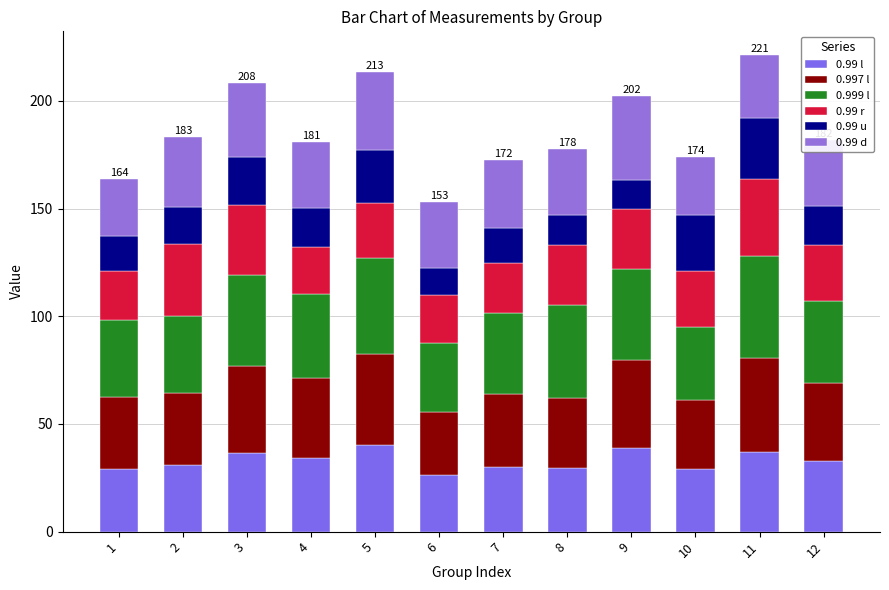

How many categories are shown in the chart?

12